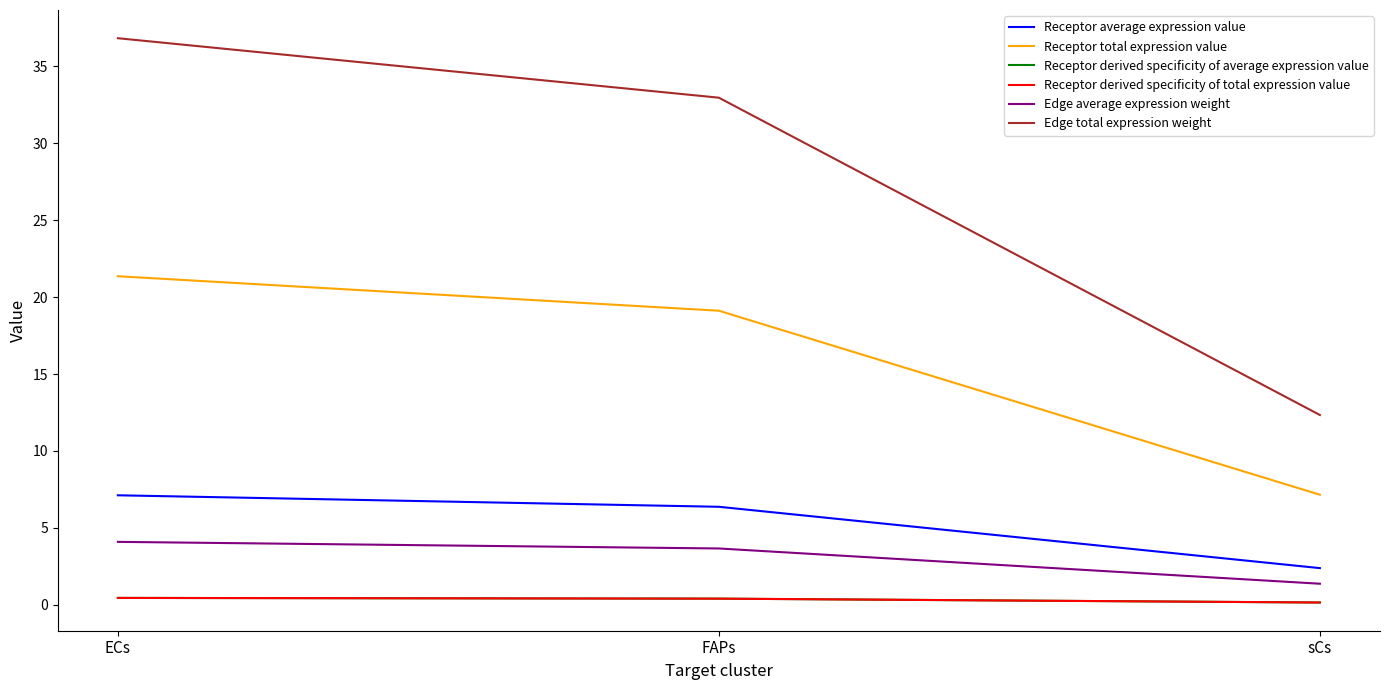

How many lines are shown in the chart?

6